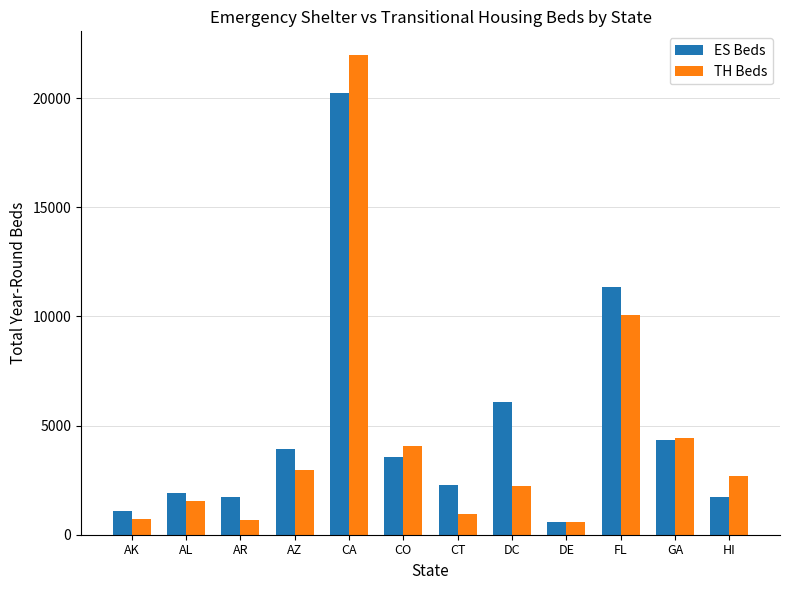

At DC, list the series in order from largest to smallest.

ES Beds, TH Beds